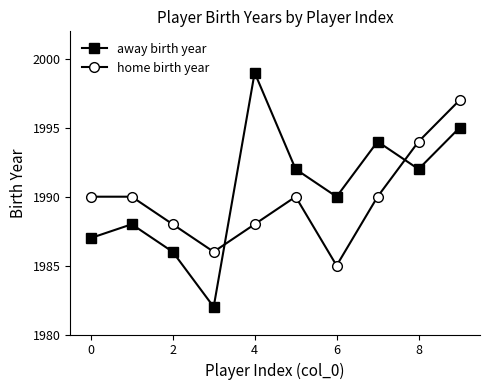

What is the sum of all home birth year values?

19898